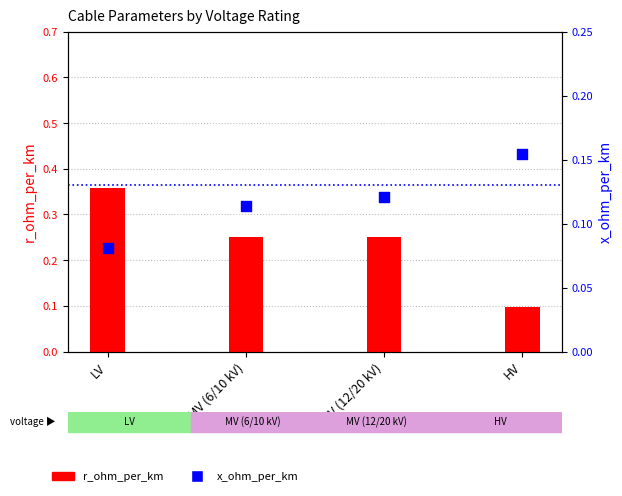

Which series has the largest total across all categories?

r_ohm_per_km